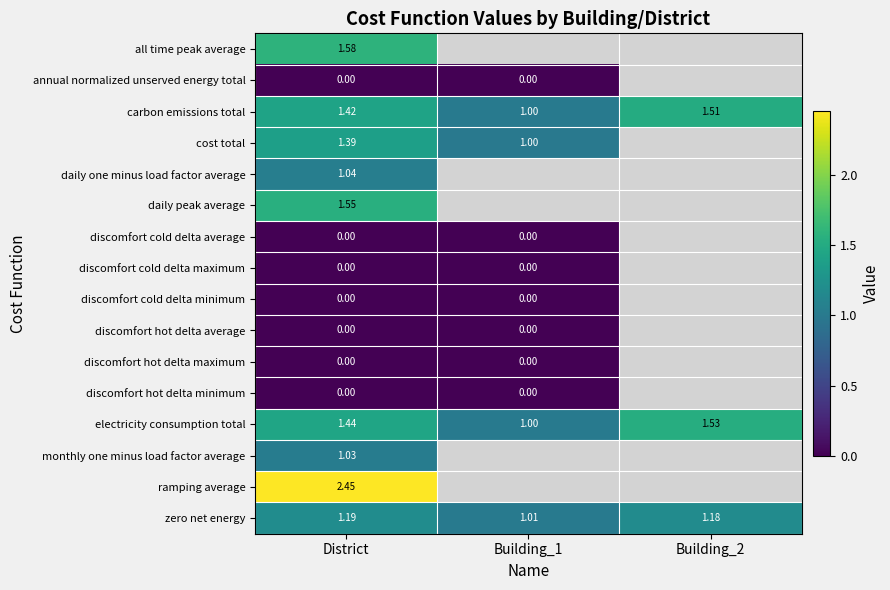

List the series in order of their peak value, lowest first.

annual normalized unserved energy total, discomfort cold delta average, discomfort cold delta maximum, discomfort cold delta minimum, discomfort hot delta average, discomfort hot delta maximum, discomfort hot delta minimum, monthly one minus load factor average, daily one minus load factor average, zero net energy, cost total, carbon emissions total, electricity consumption total, daily peak average, all time peak average, ramping average